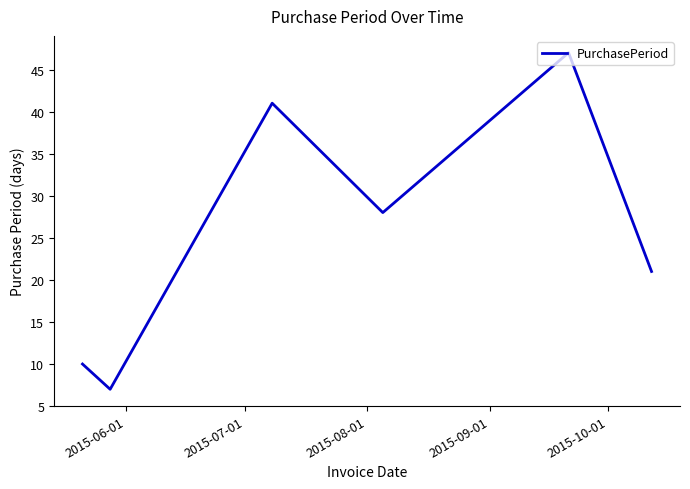

What is the greatest value displayed?

47